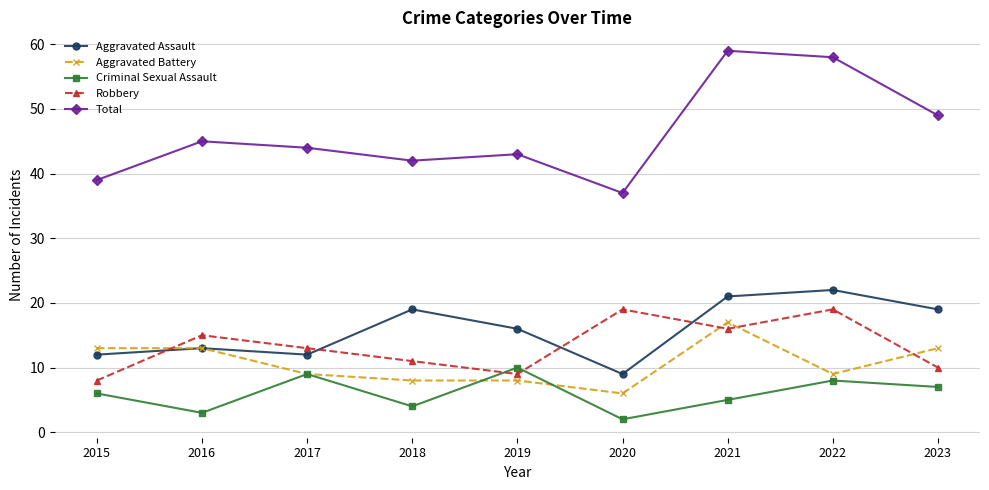

True or false: Criminal Sexual Assault has more than 0 interior local peaks.

True